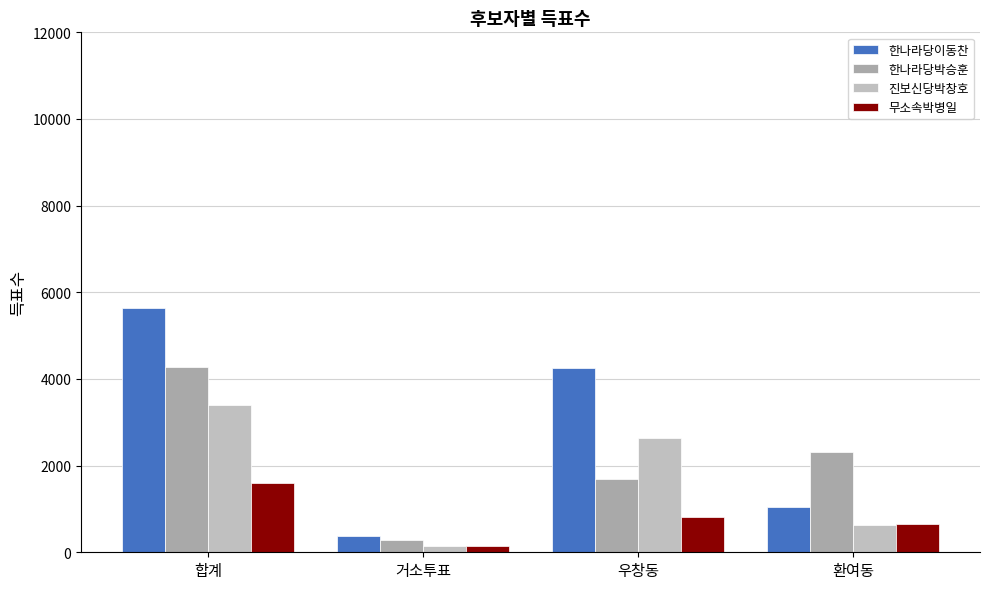

List the series in order of their peak value, highest first.

한나라당이동찬, 한나라당박승훈, 진보신당박창호, 무소속박병일